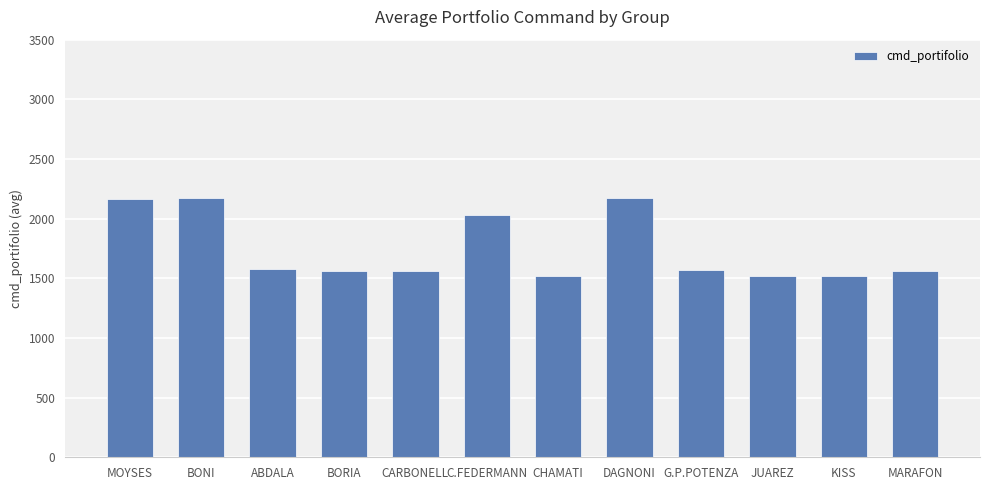

What is the difference between the maximum and minimum values?

656.8